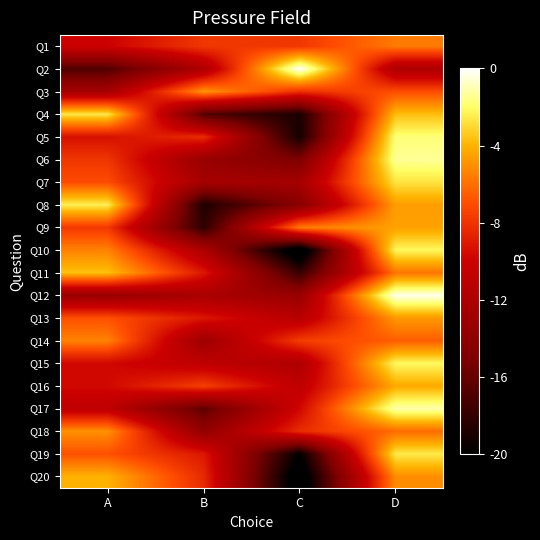

At which category is the sum across all series the highest?

D